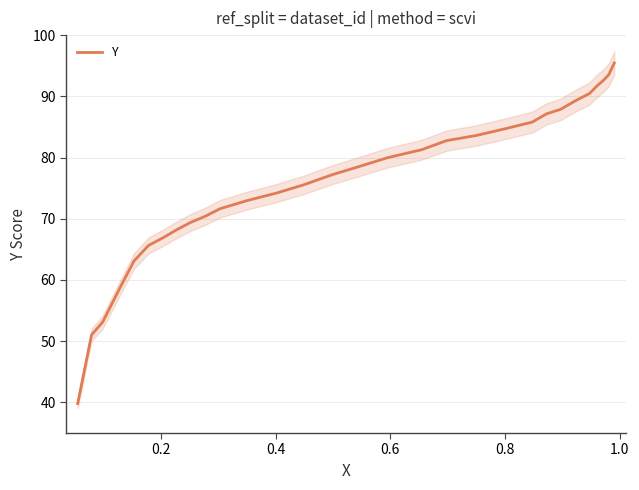

What is the minimum value shown in the chart?

39.8